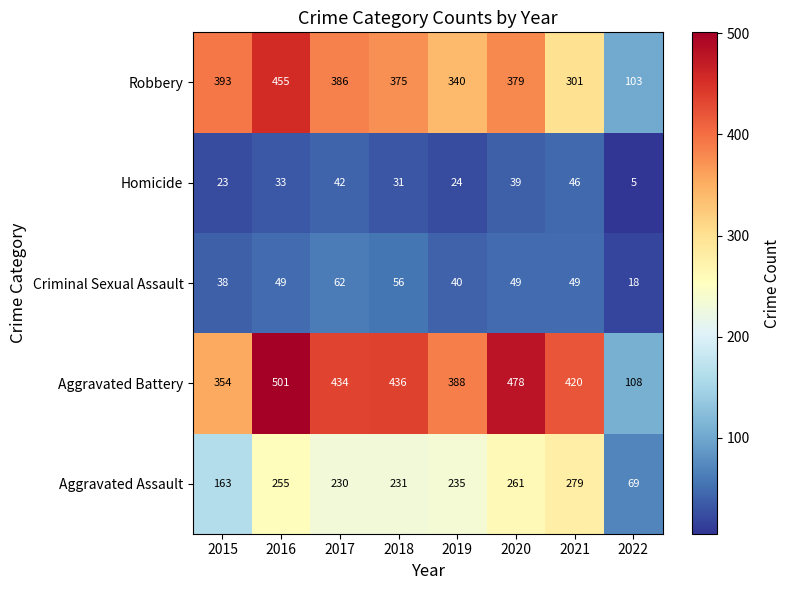

Which series has the largest total across all categories?

Aggravated Battery